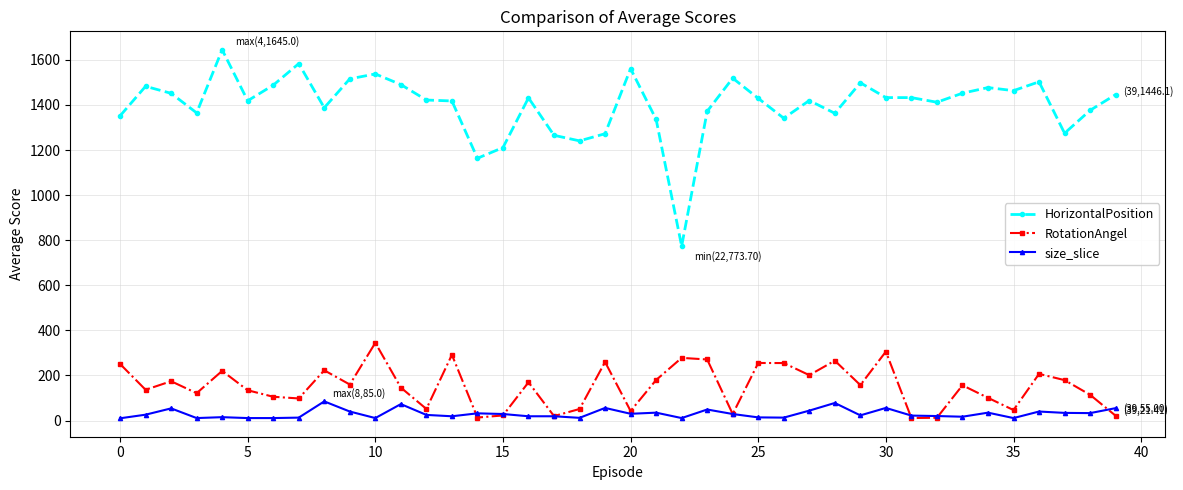

True or false: HorizontalPosition has more than 2 points higher than both neighbors.

True